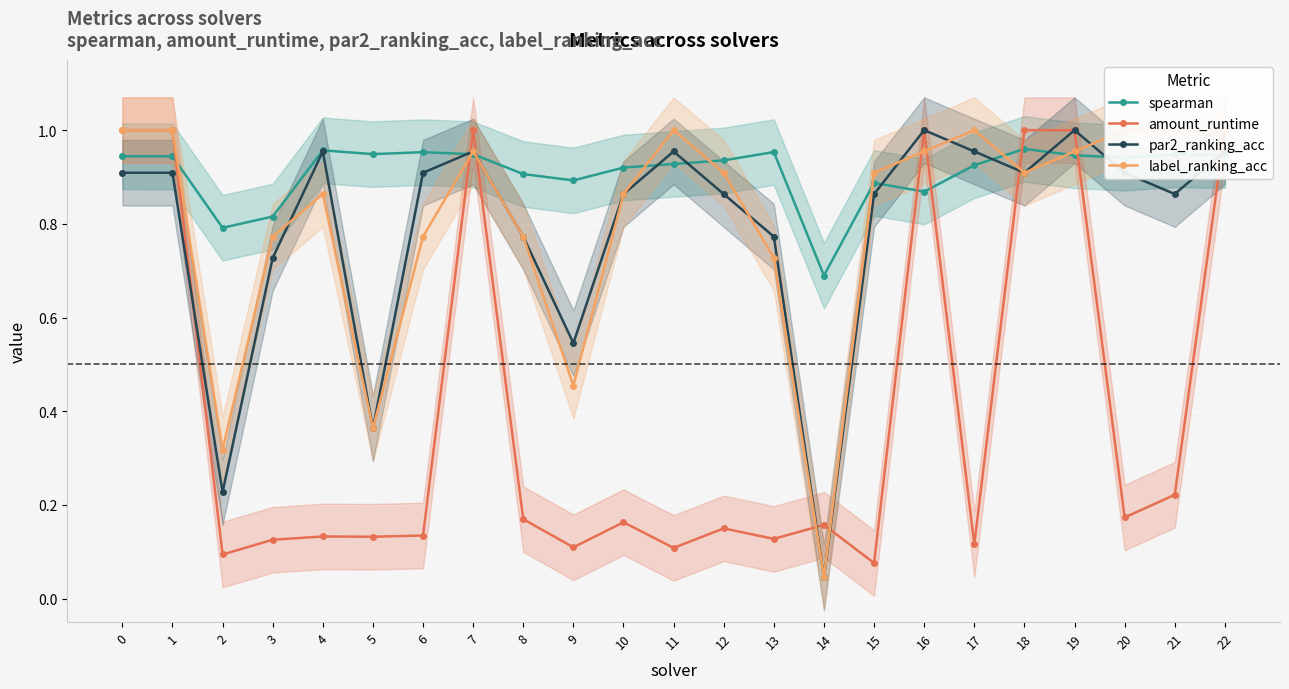

Count the spearman values in the range 0 to 1.

23